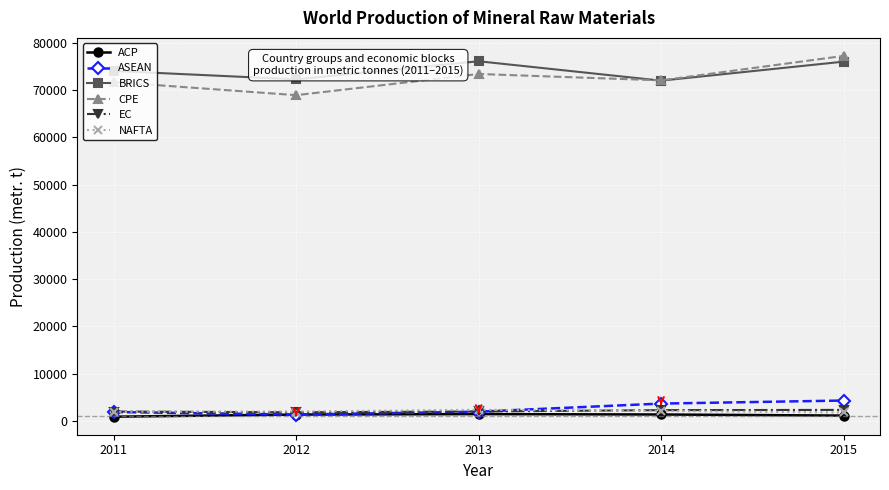

What is the value of the BRICS point at the 3rd from the left?

76085